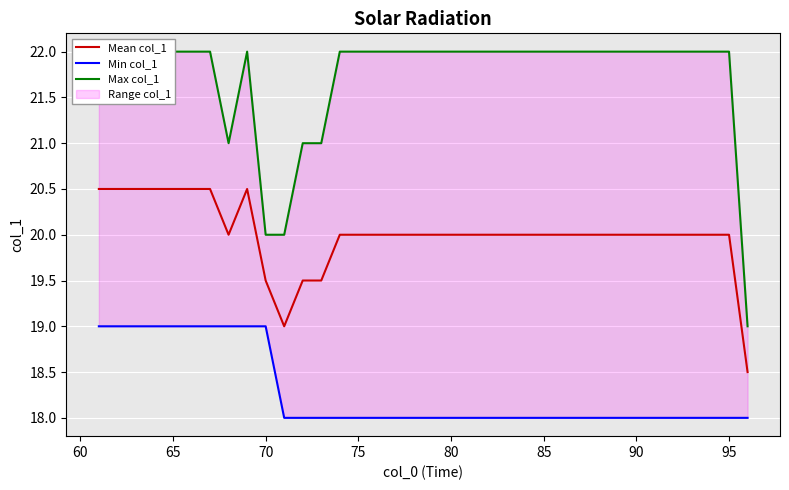

Which series has the largest range (max minus min)?

Max col_1